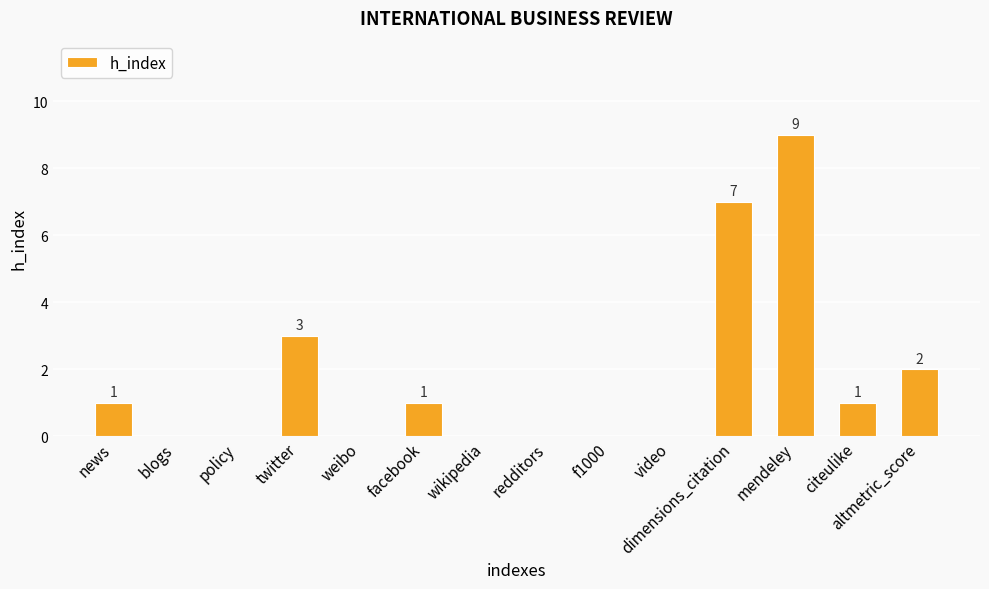

How many categories are shown in the chart?

14